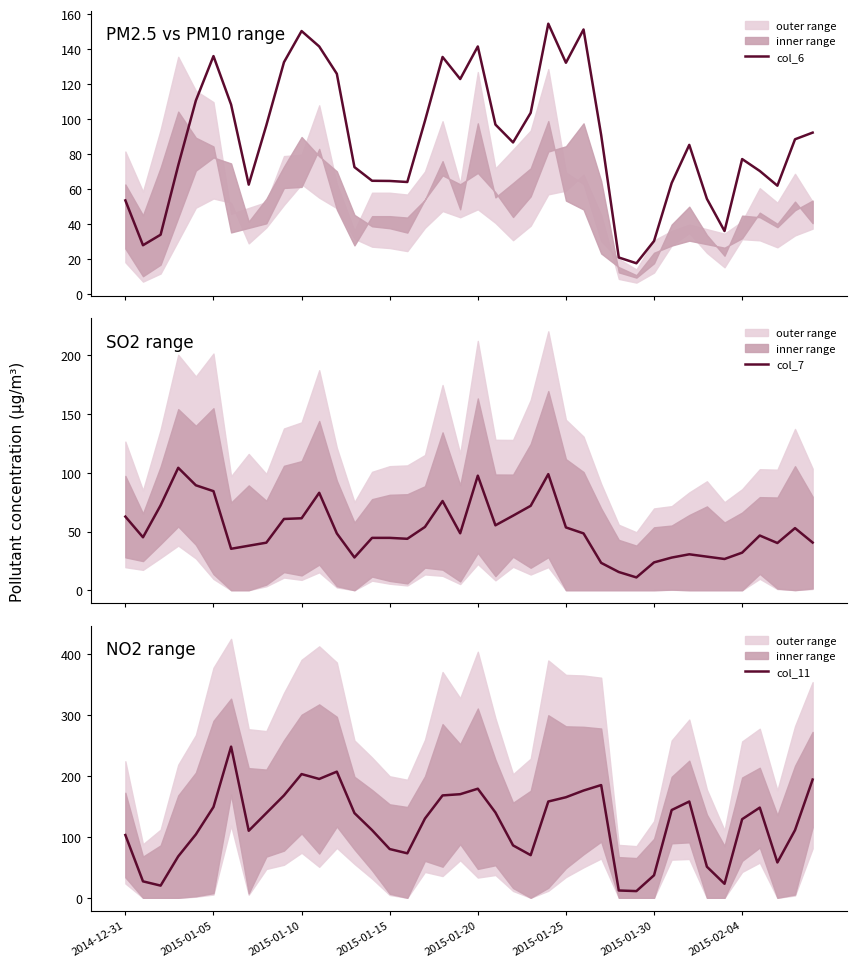

Count the number of data series in this chart.

3